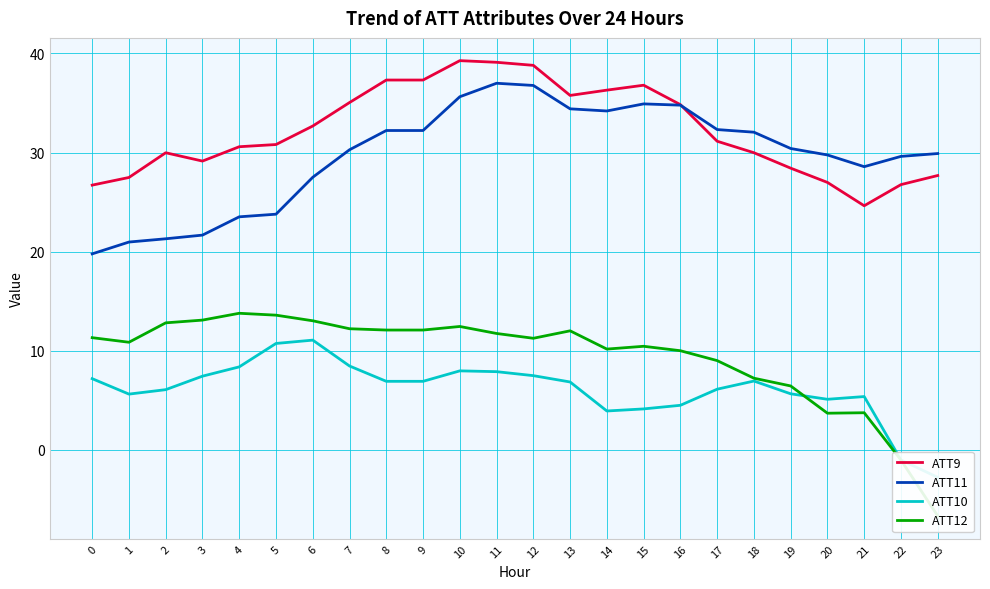

How many interior local valleys does the ATT9 series have?

3